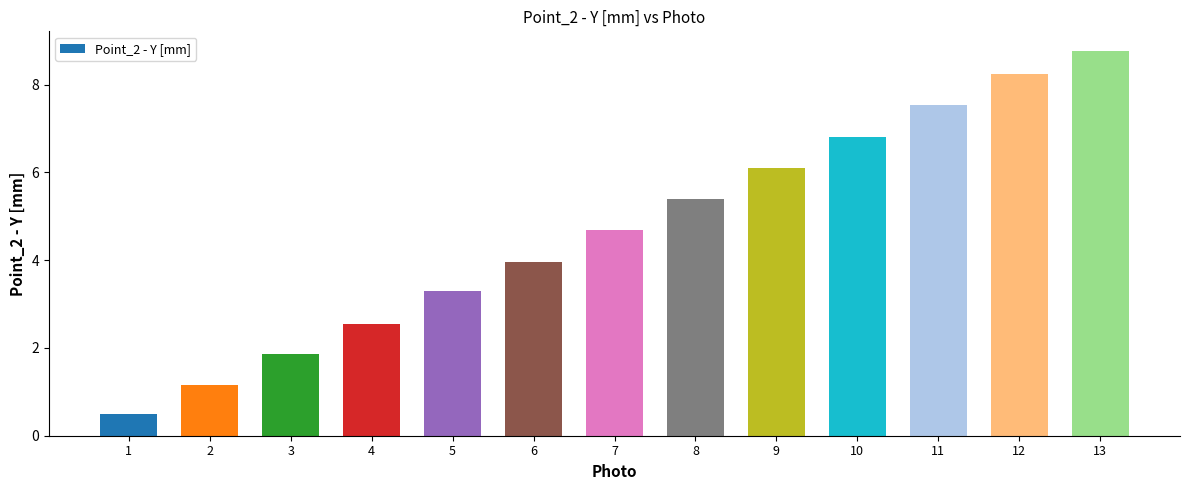

Is it true that the value at 10 is 8.9?

False